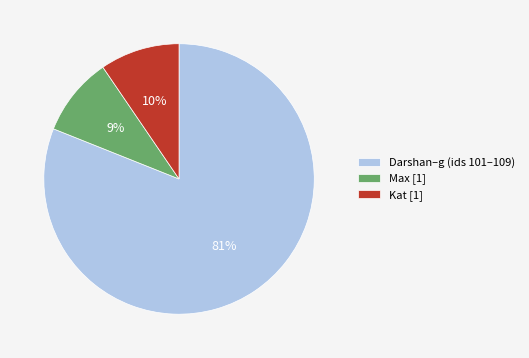

Is it true that Kat [1] is 19% of the pie?

False